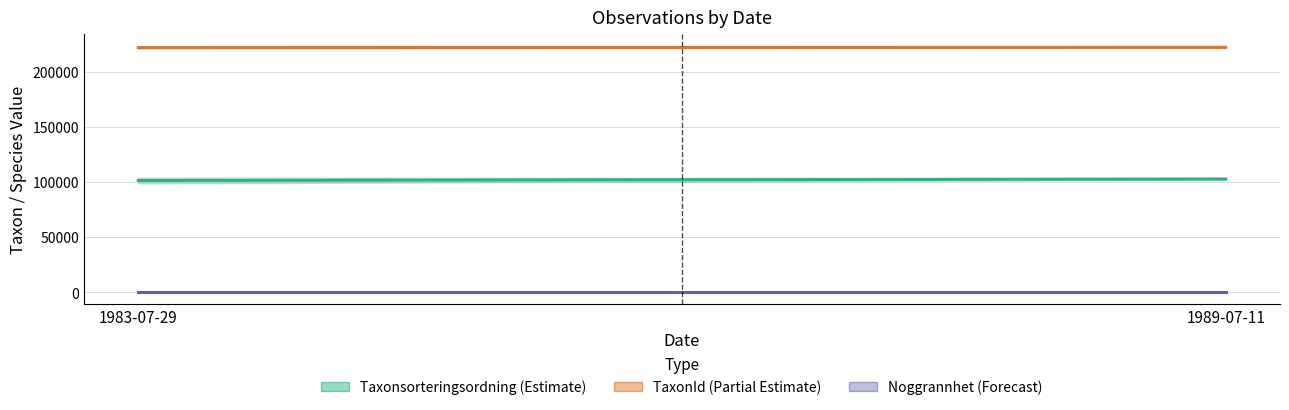

Reading right to left, list all the values displayed in this chart.

Taxonsorteringsordning: 1983-07-29=99398	1983-07-29=98520	1983-07-29=98431	1983-07-29=103813	1983-07-29=103346	1983-07-29=103346	1989-07-11=101679	1989-07-11=103345
TaxonId: 1983-07-29=221235	1983-07-29=222498	1983-07-29=222771	1983-07-29=220785	1983-07-29=221423	1983-07-29=221423	1989-07-11=222412	1989-07-11=221423
Noggrannhet: 1983-07-29=50	1983-07-29=50	1983-07-29=50	1983-07-29=50	1983-07-29=50	1983-07-29=50	1989-07-11=50	1989-07-11=50